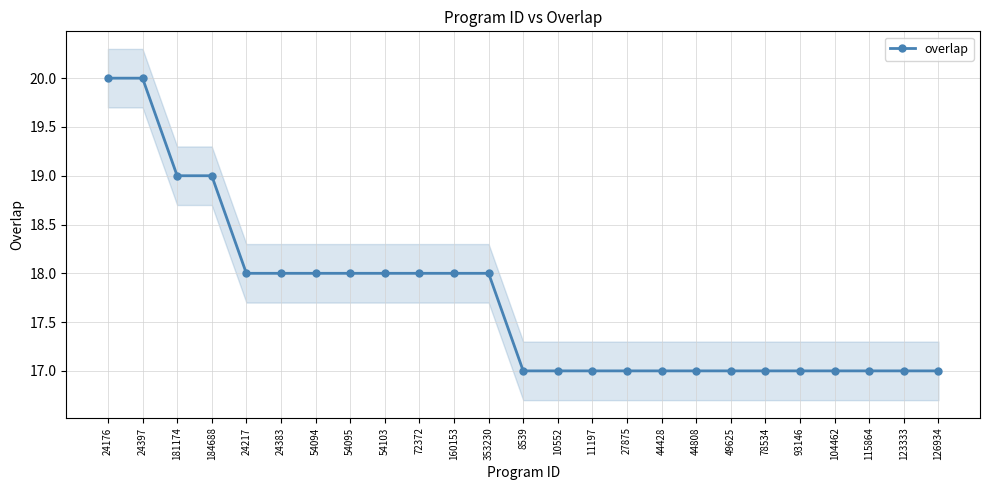

What is the average value?

18